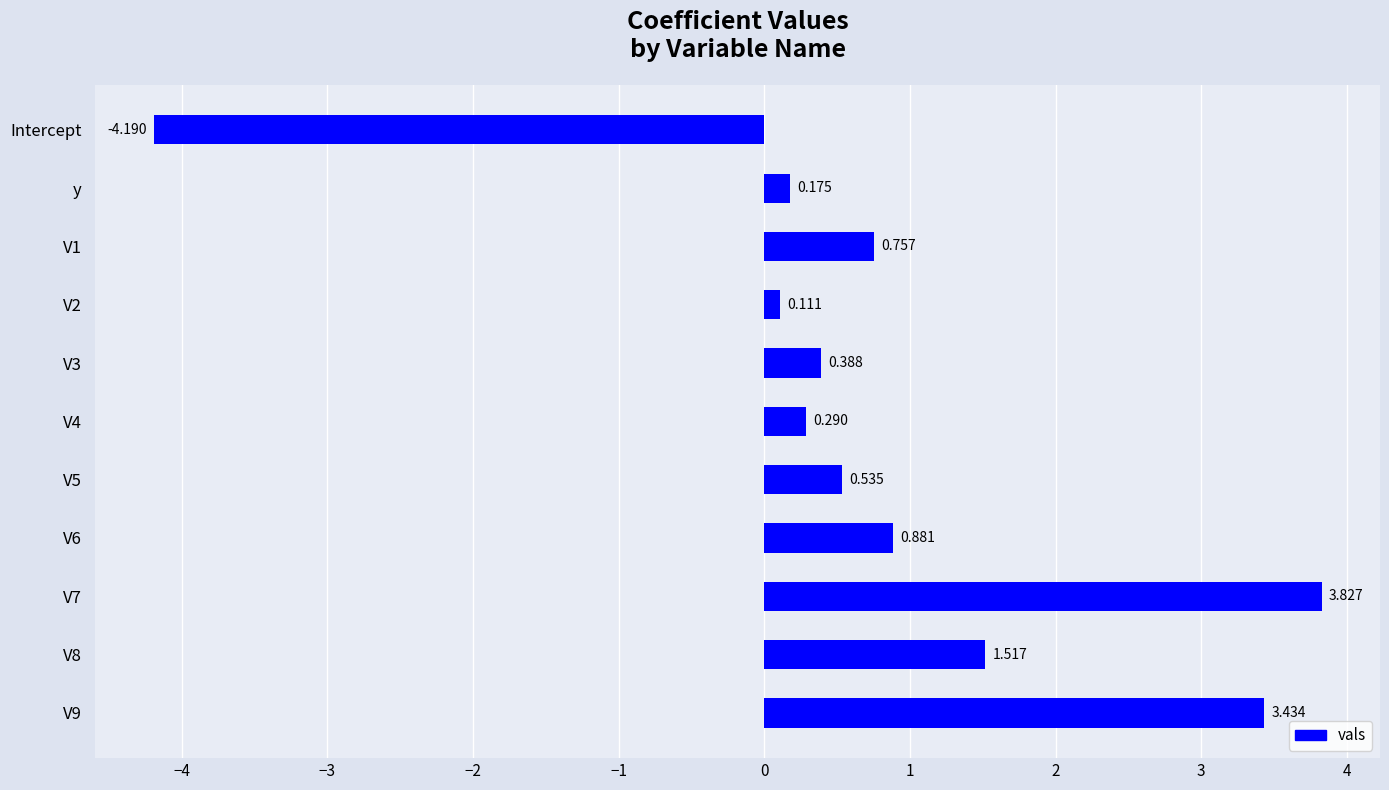

What is the minimum value shown in the chart?

-4.2